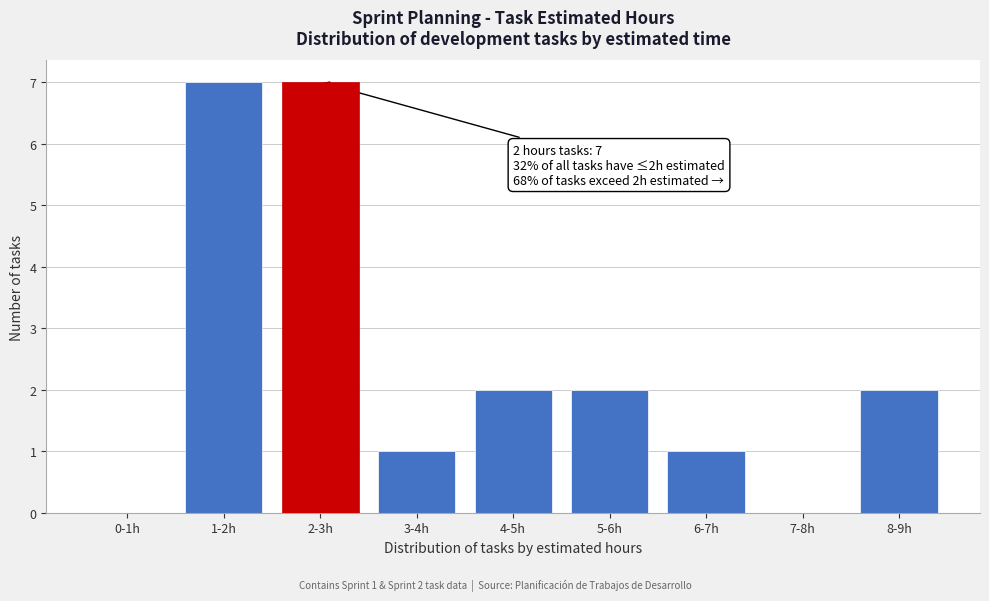

Reading left to right, what are all the values shown in this chart?

0-1h=0	1-2h=7	2-3h=7	3-4h=1	4-5h=2	5-6h=2	6-7h=1	7-8h=0	8-9h=2